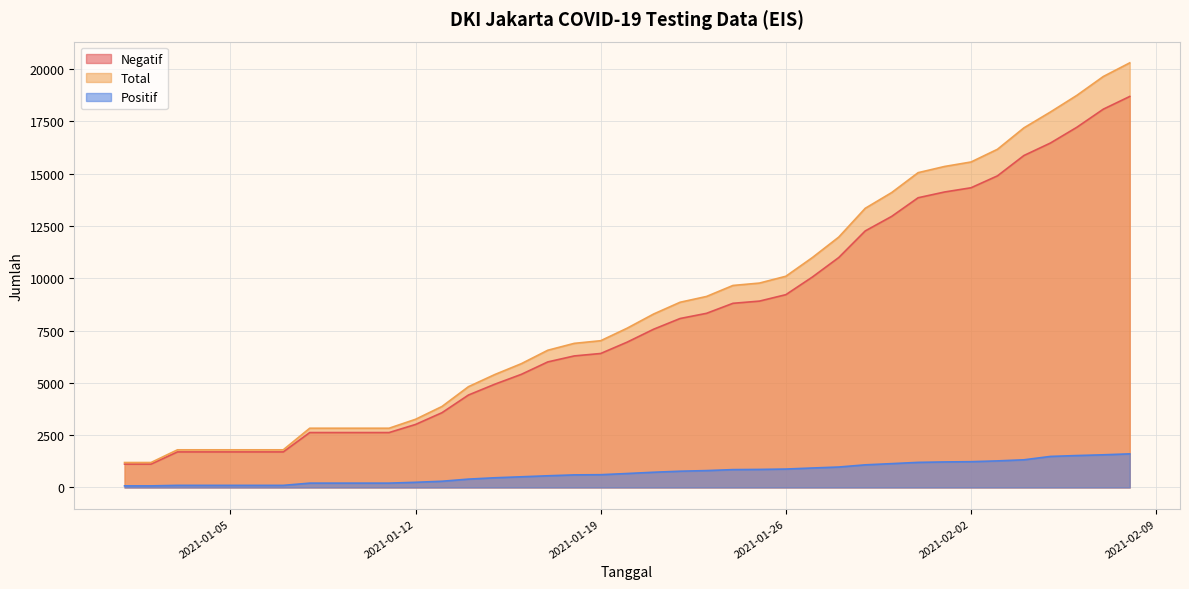

What is the average value of the Total series?

8618